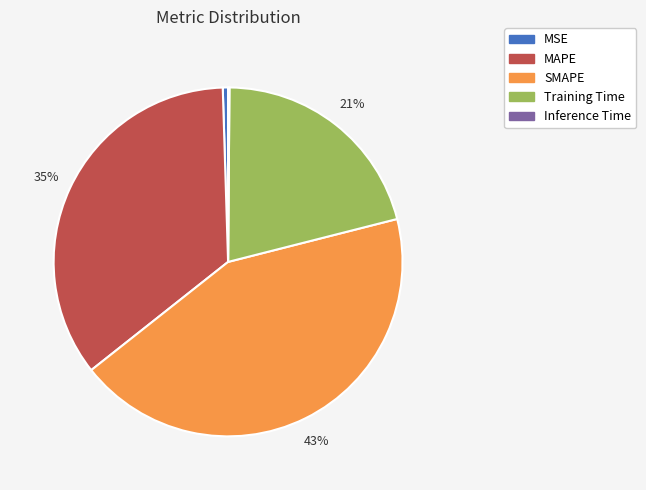

Which has a higher value, Training Time or SMAPE?

SMAPE